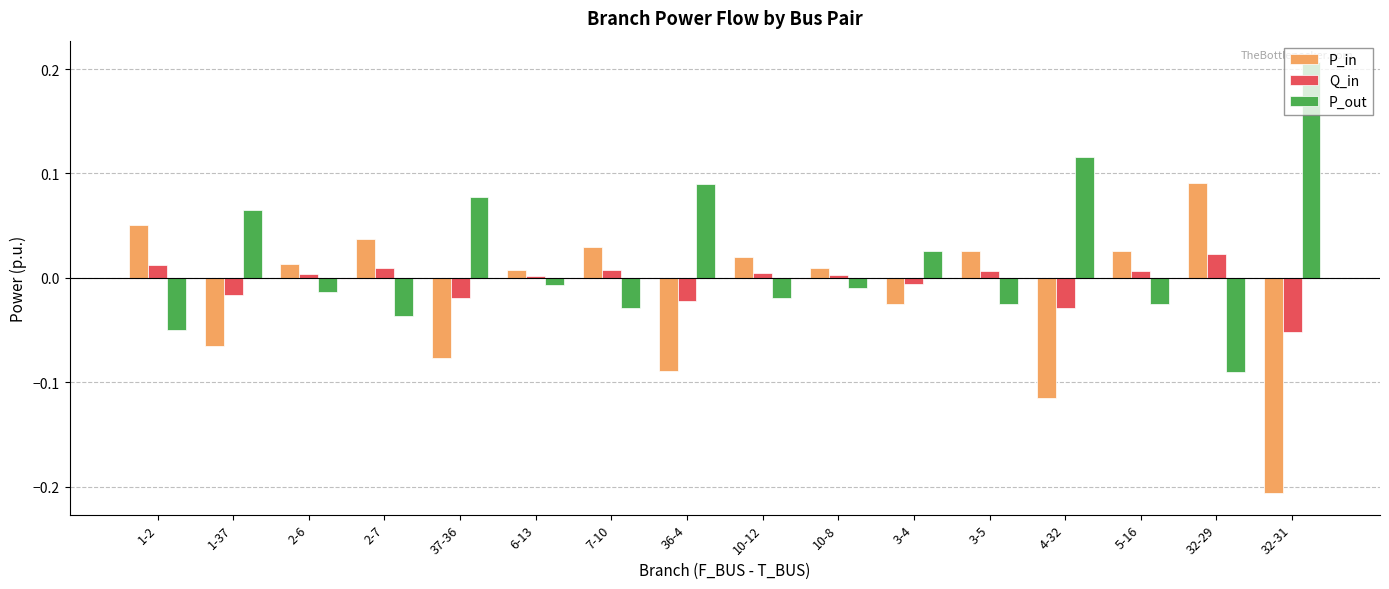

At 4-32, list the series in order from largest to smallest.

P_out, Q_in, P_in